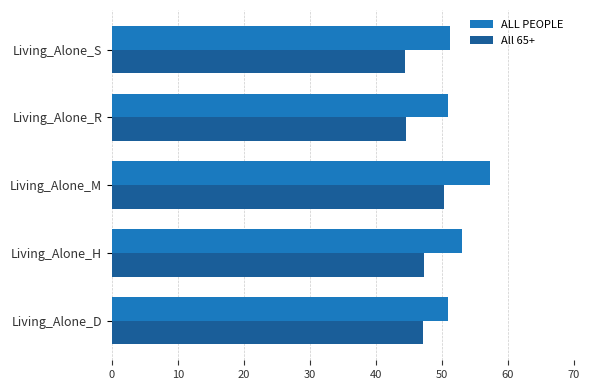

True or false: All 65+ has a value of 50.3 at Living_Alone_M.

True